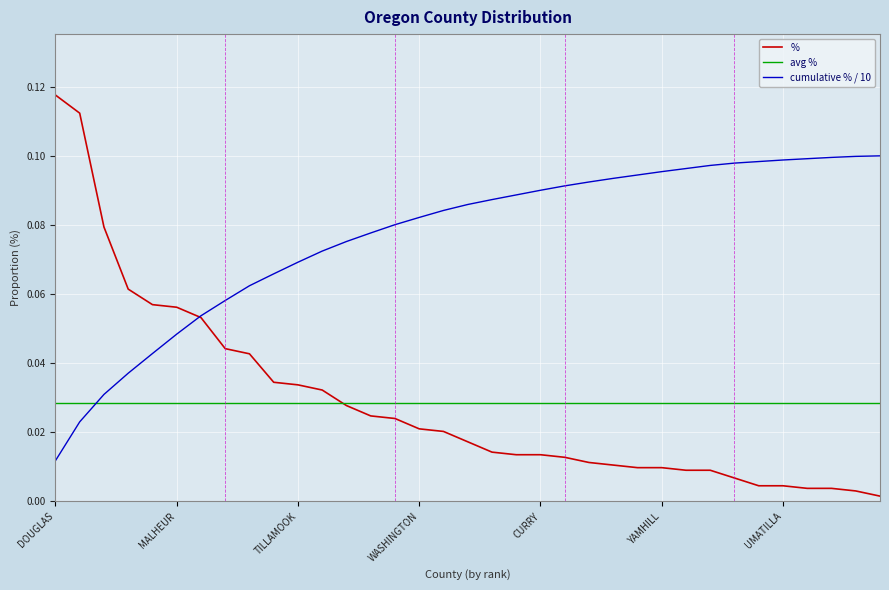

Is it true that the value at LANE is 0.0?

True